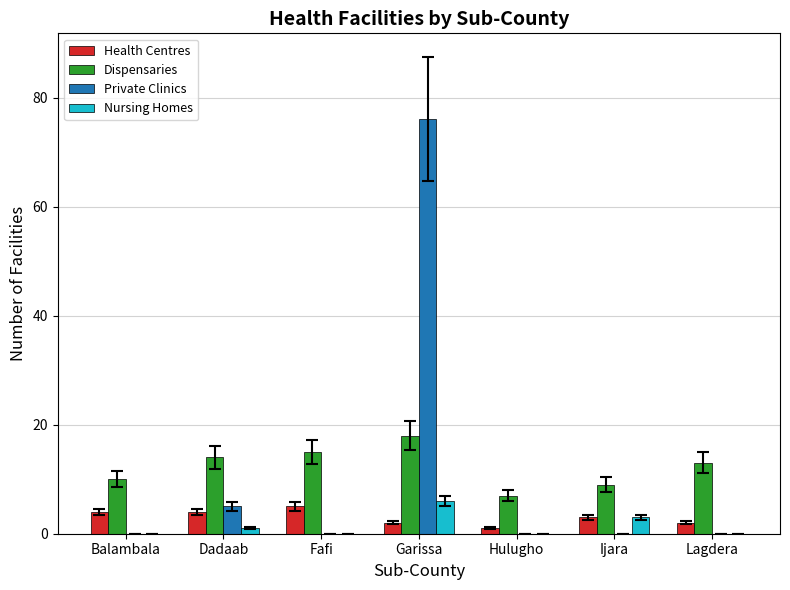

The value of Nursing Homes at Fafi is 0. True or false?

True